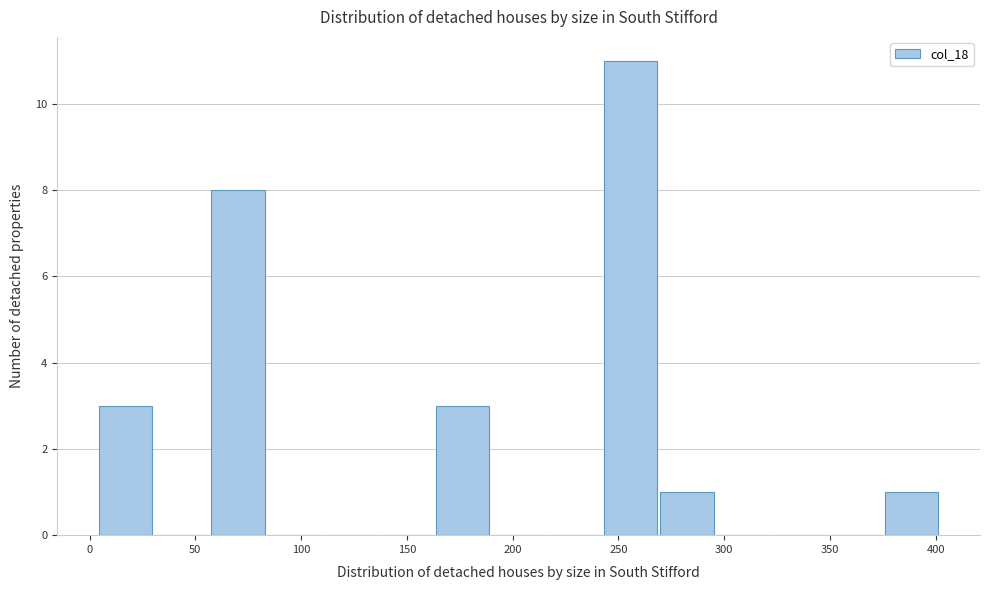

Which range on the x-axis has the tallest bar?

245 to 270